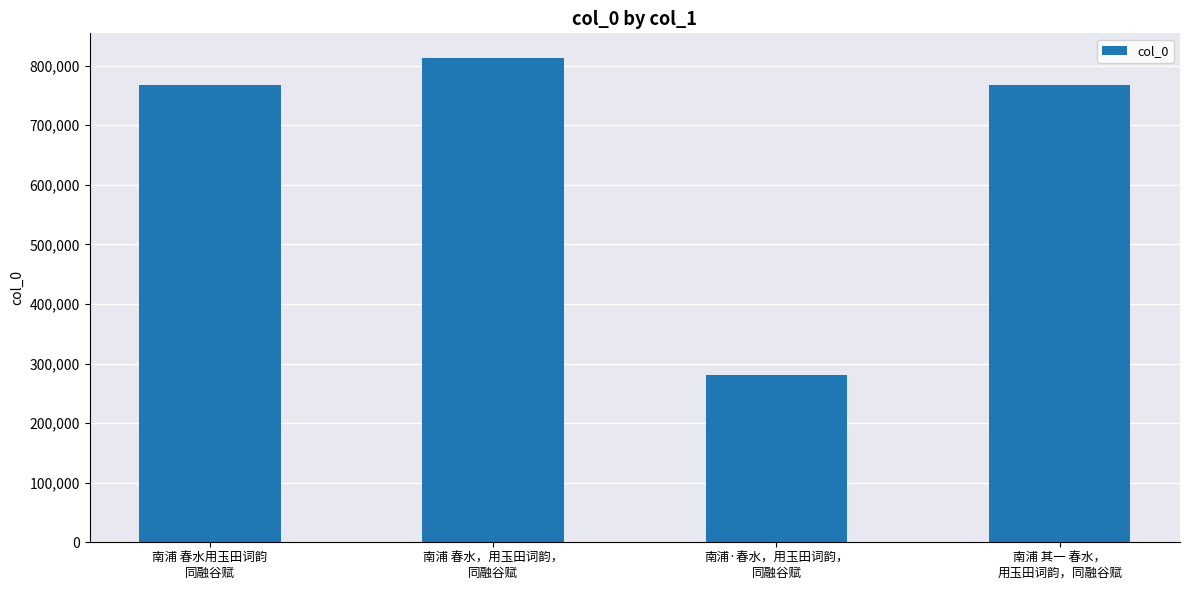

At which category does the chart reach its minimum across all series?

南浦·春水，用玉田词韵，
同融谷赋